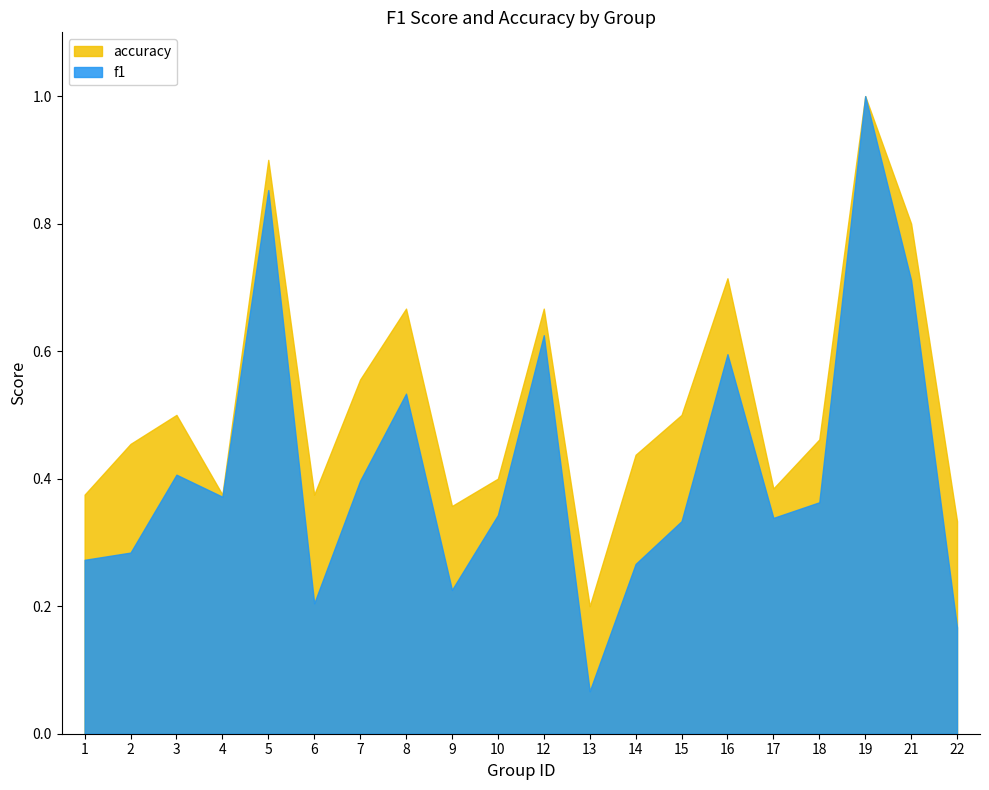

True or false: accuracy and f1 cross at least once.

False